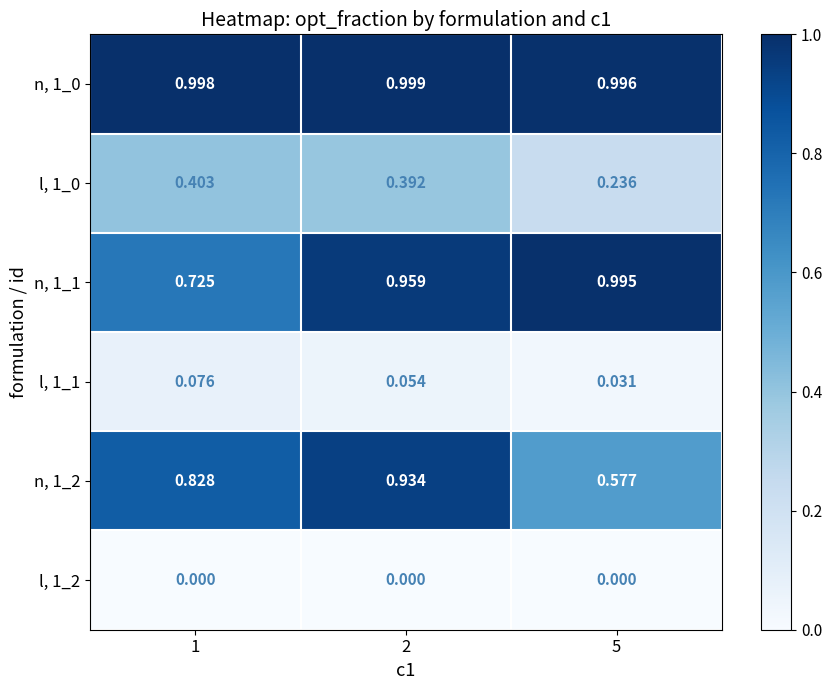

Is the value of l, 1_0 at 5 greater than the value of n, 1_2 at 2?

No